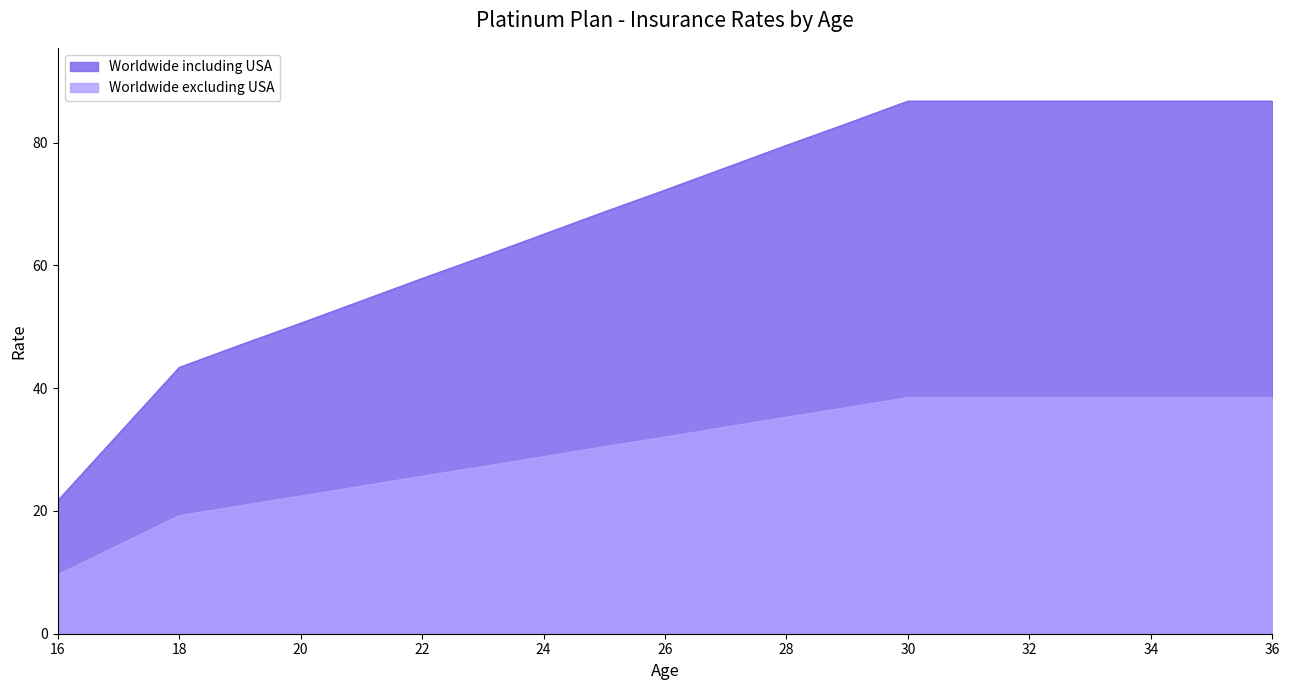

True or false: Worldwide including USA has more than 0 interior local peaks.

False